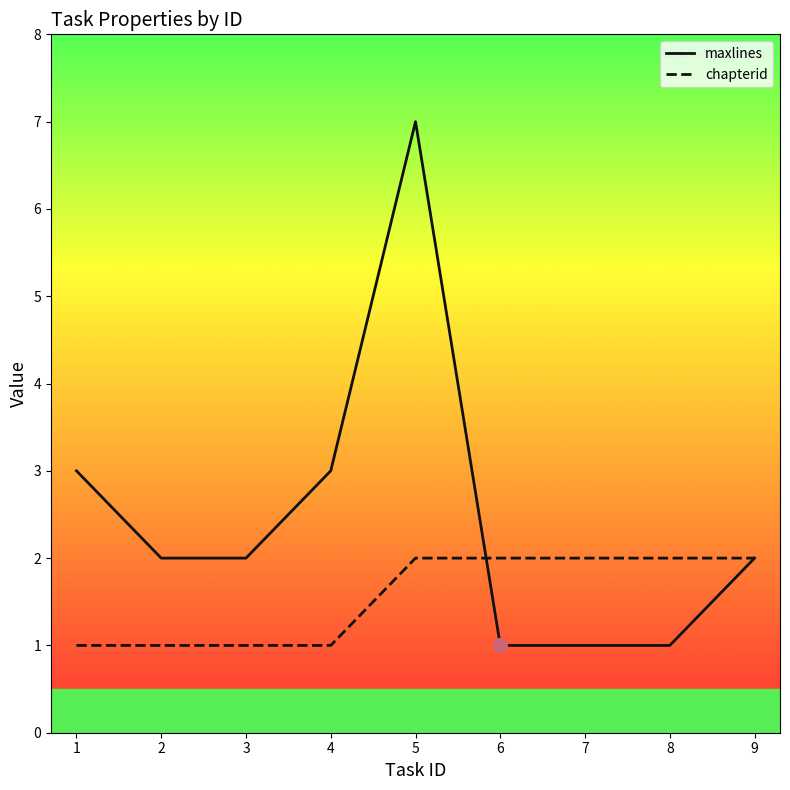

The chapterid series shows 1 at 9. True or false?

False